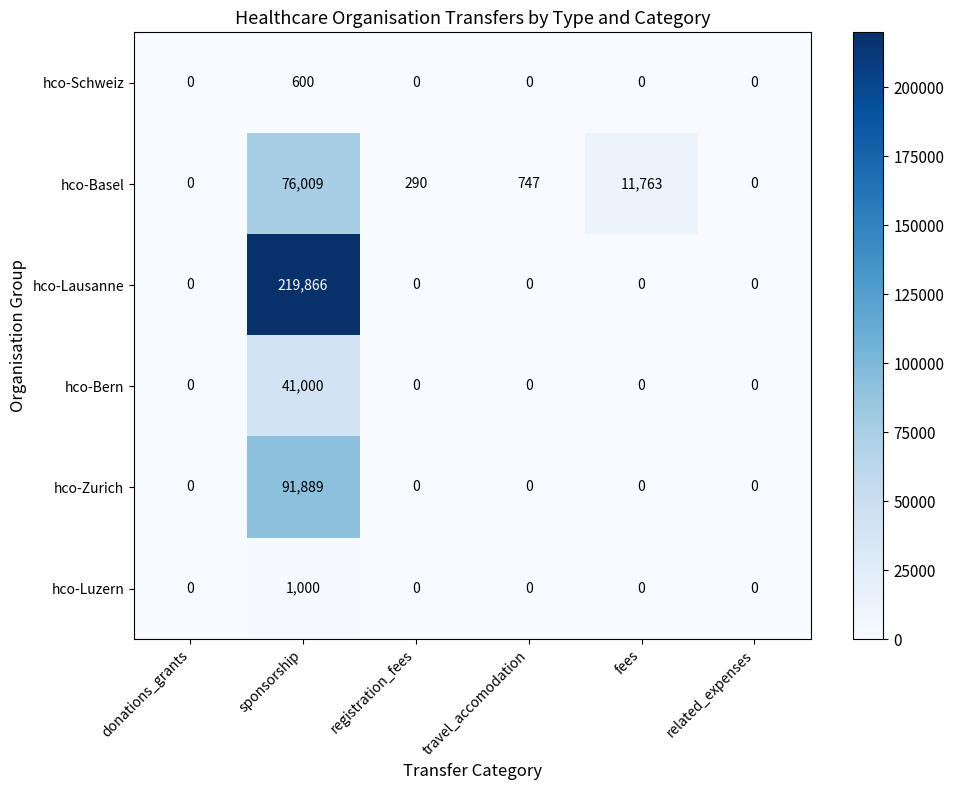

Which series has the largest range (max minus min)?

hco-Lausanne